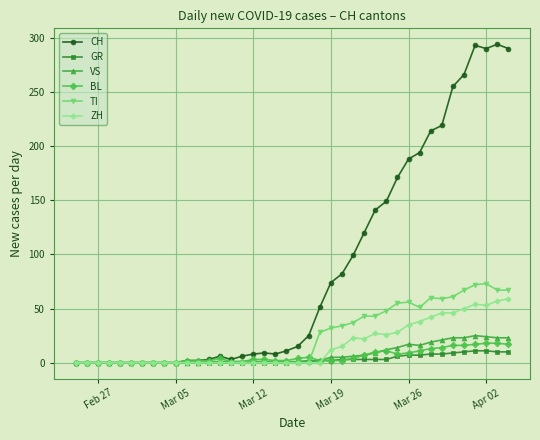

True or false: BL and TI intersect in this chart.

True